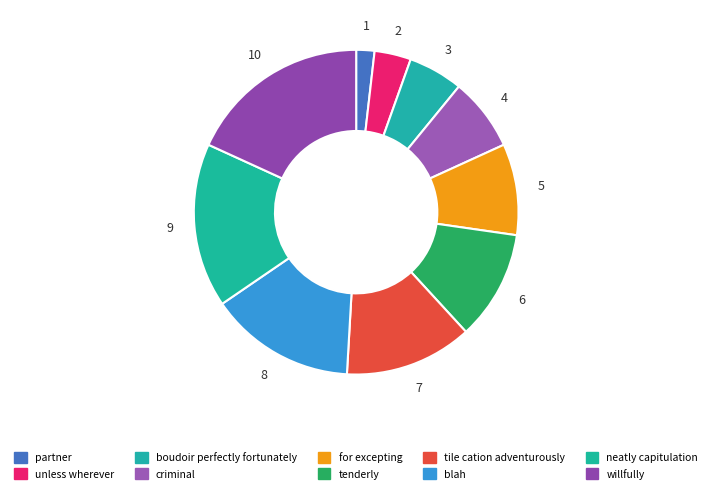

To the nearest percent, what percentage of the pie is partner?

2%